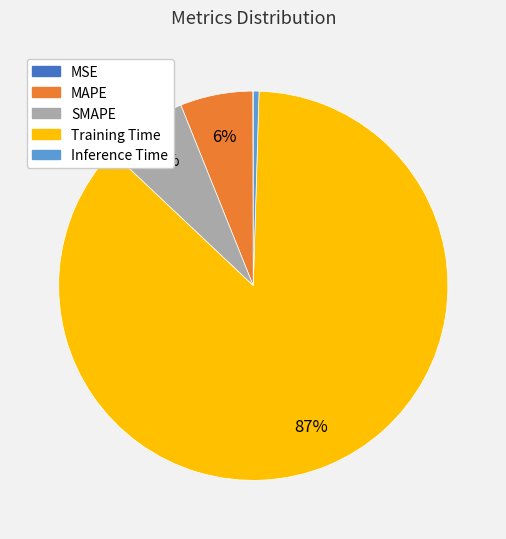

Which category has the biggest portion of the pie?

Training Time